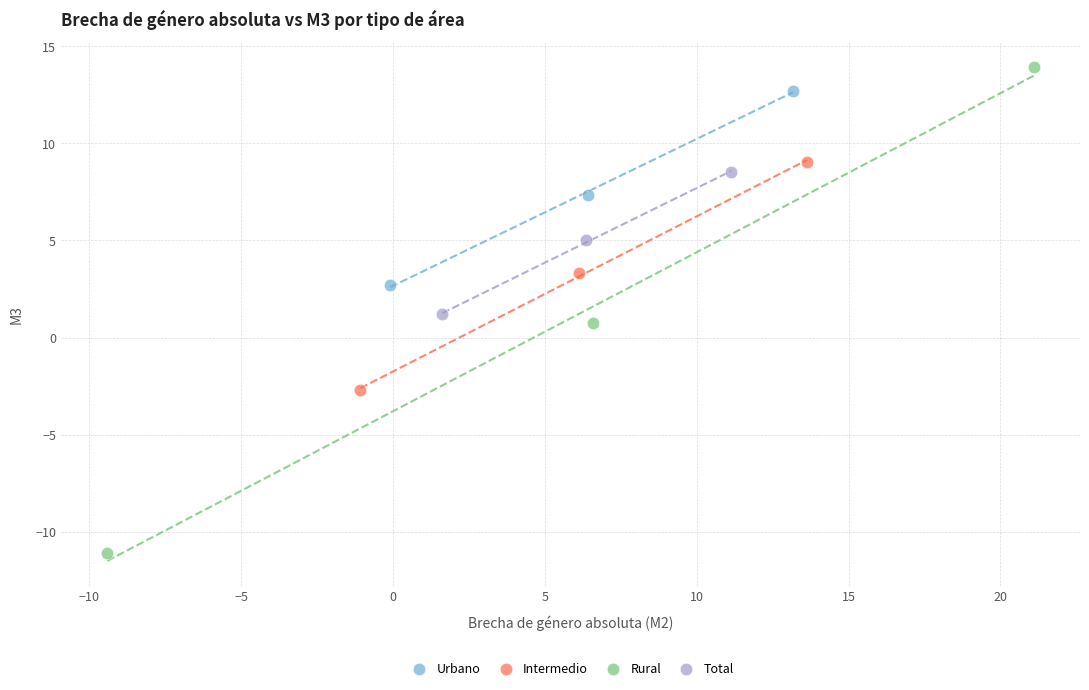

Which series has the widest spread of Y values?

Rural